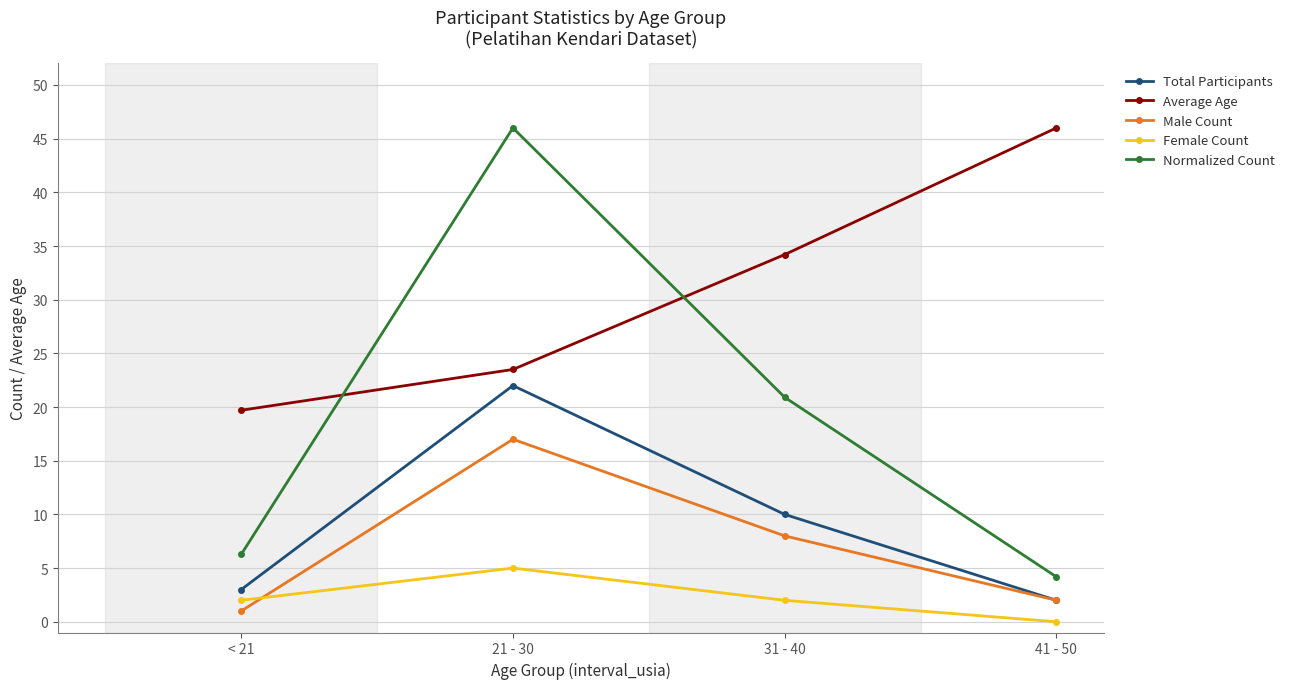

What position from the right is 21 - 30?

3